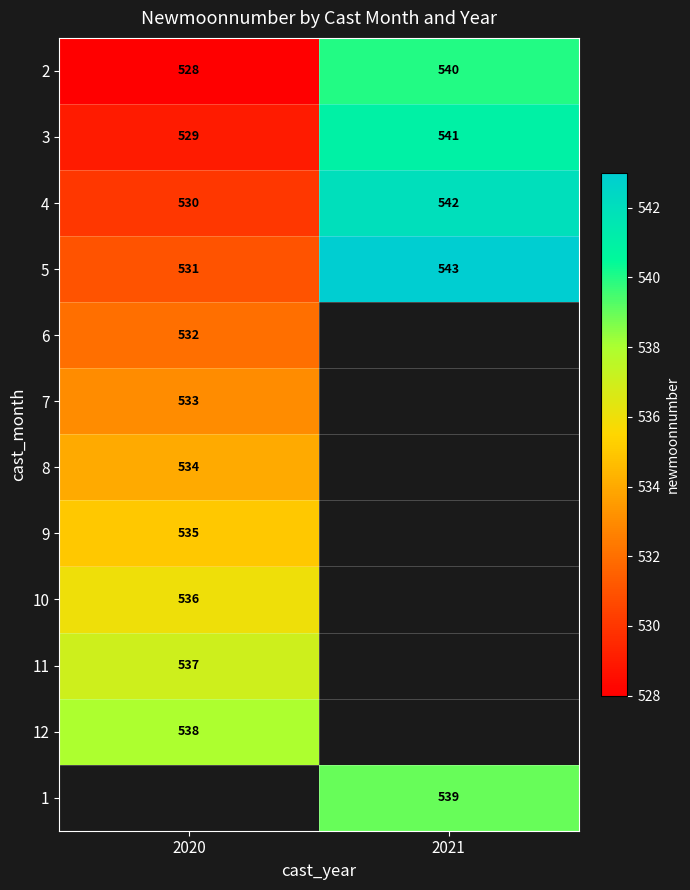

List the labels in order of 3 value, smallest first.

2020, 2021